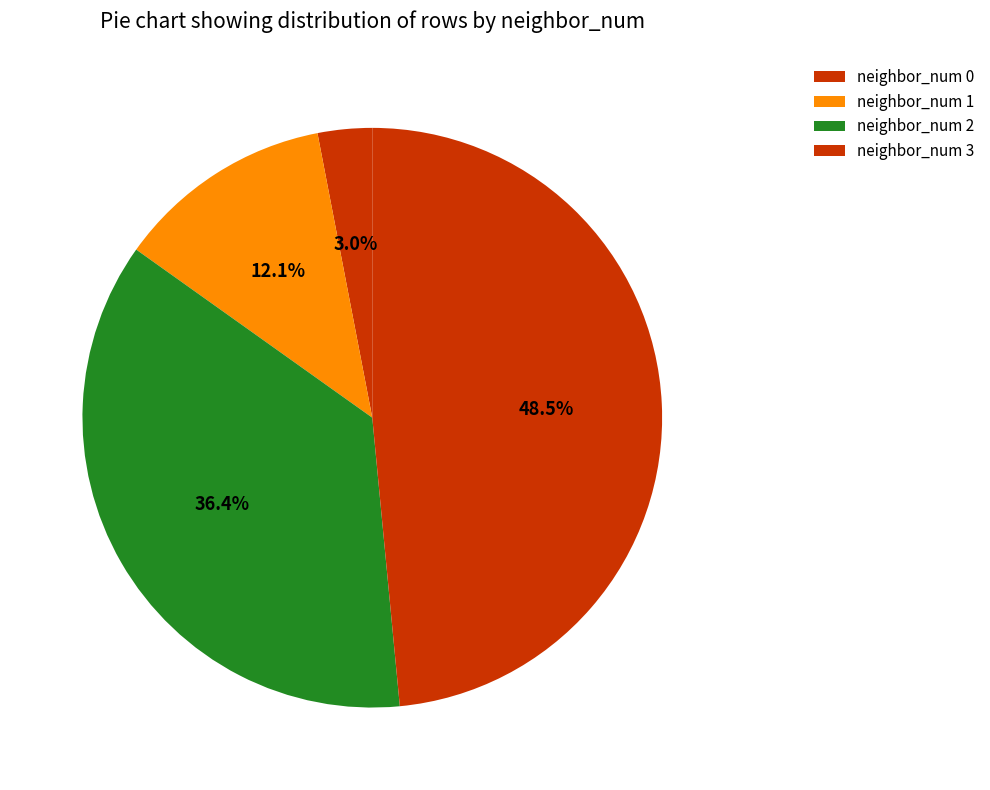

To the nearest percent, what is the average slice percentage?

25%